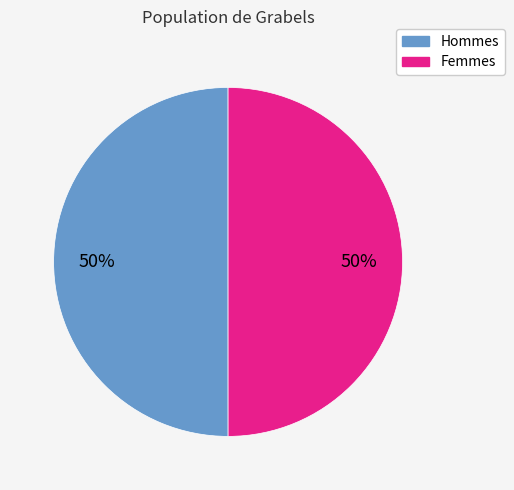

How many segments does this pie chart have?

2